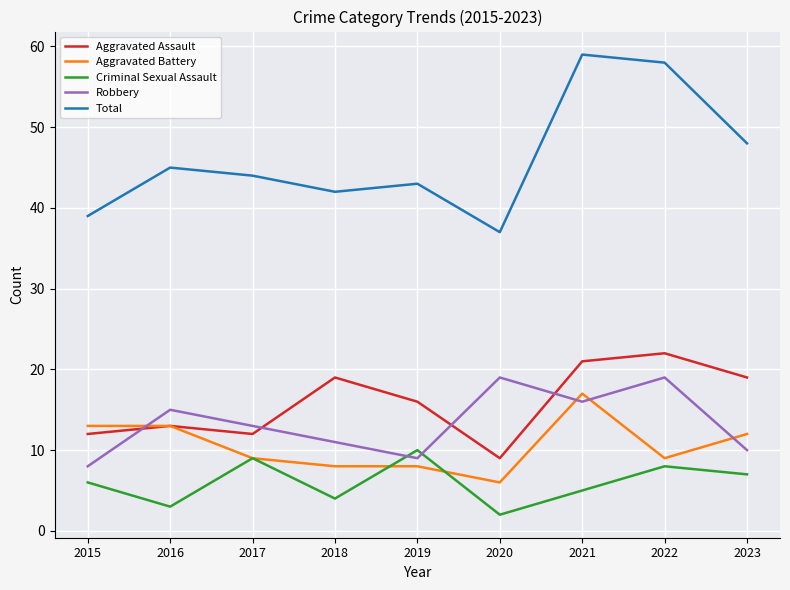

The value of Criminal Sexual Assault at 2016 is 1. True or false?

False